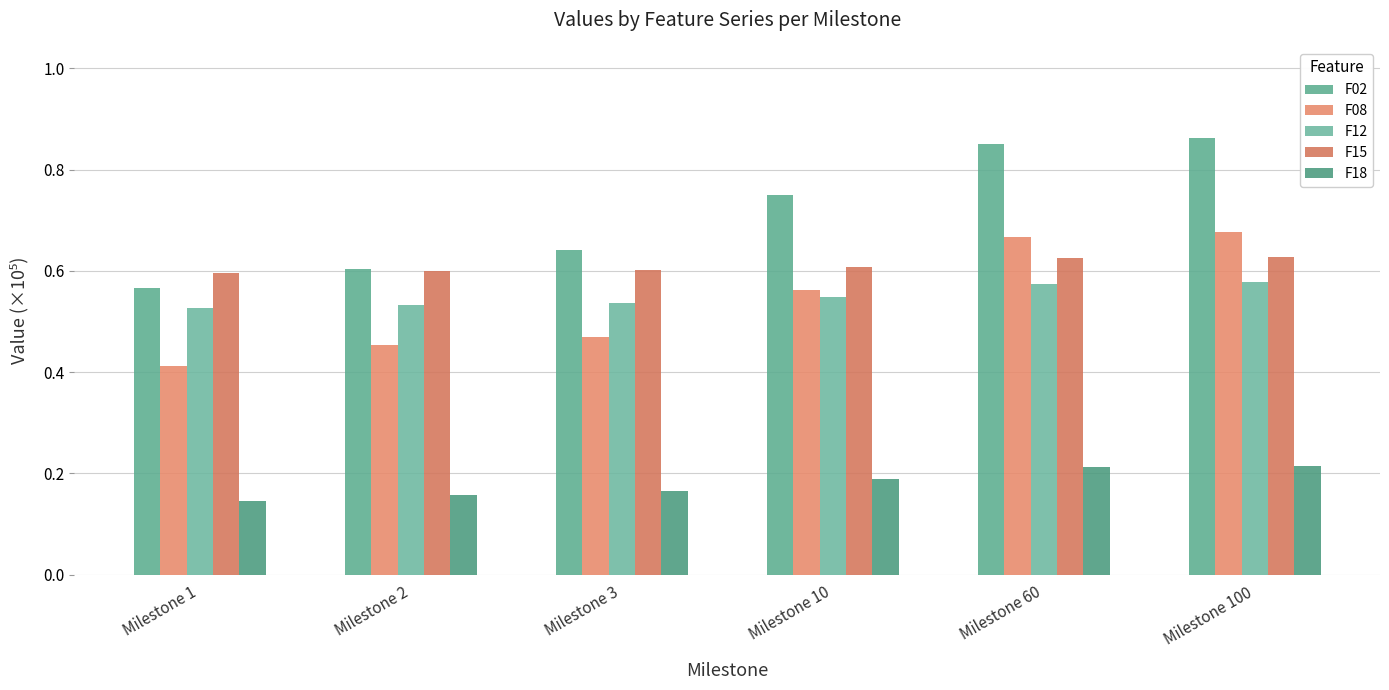

Are the bars grouped side by side (vs. stacked)?

Yes